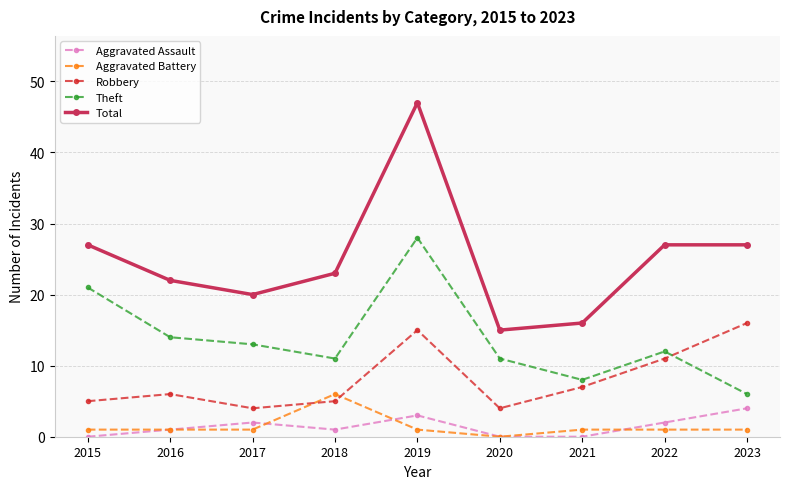

Reading left to right, what are all the values shown in this chart?

Aggravated Assault: 0	1	2	1	3	0	0	2	4
Aggravated Battery: 1	1	1	6	1	0	1	1	1
Robbery: 5	6	4	5	15	4	7	11	16
Theft: 21	14	13	11	28	11	8	12	6
Total: 27	22	20	23	47	15	16	27	27